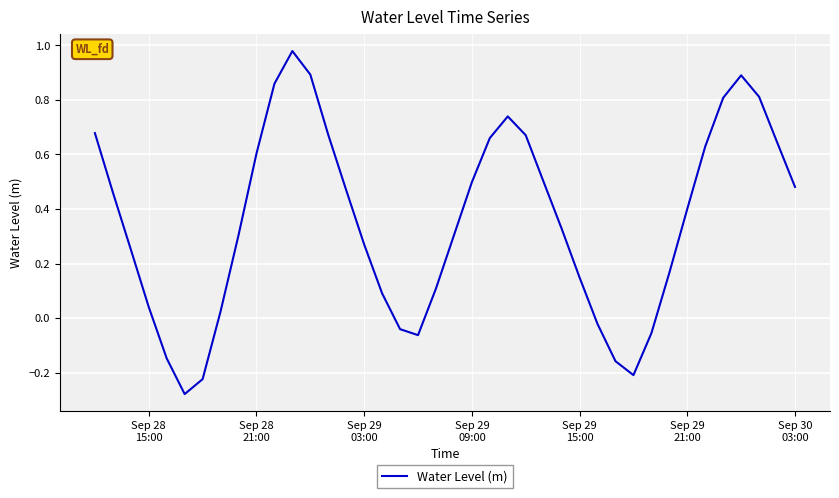

What is the difference between the maximum and minimum values?

1.3